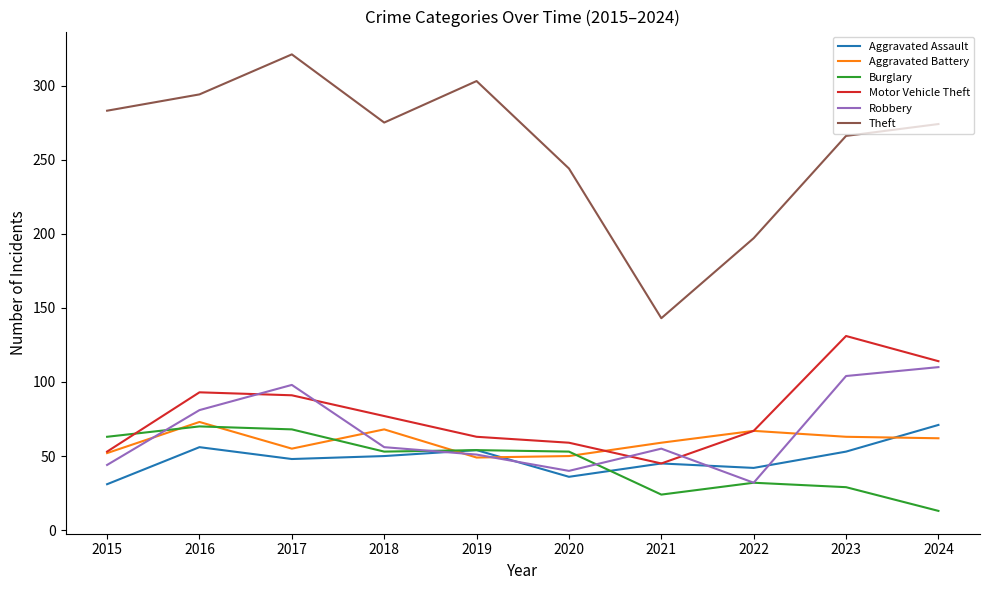

What is the maximum value for Burglary?

70